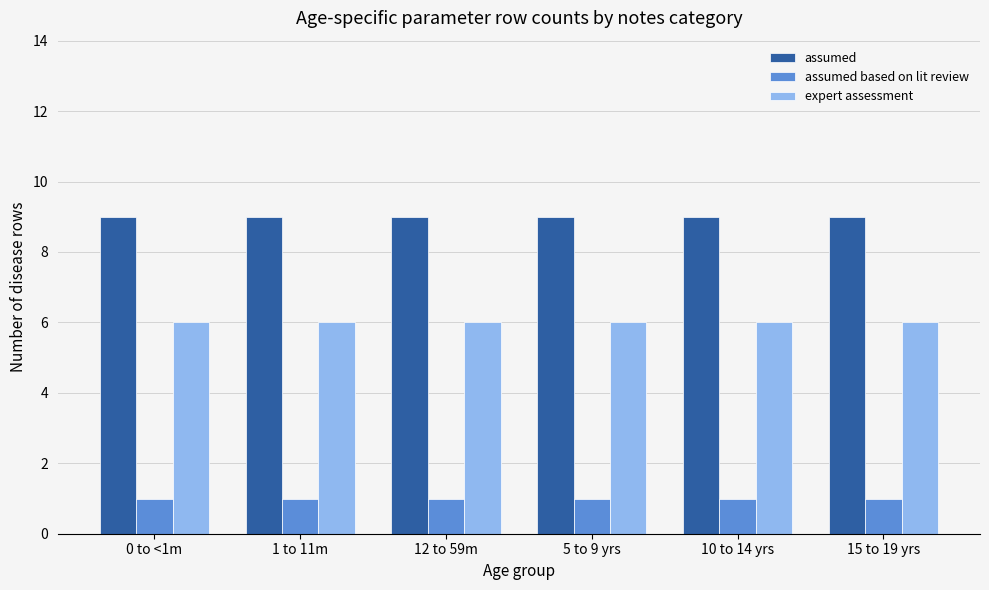

The expert assessment series shows 9 at 10 to 14 yrs. True or false?

False